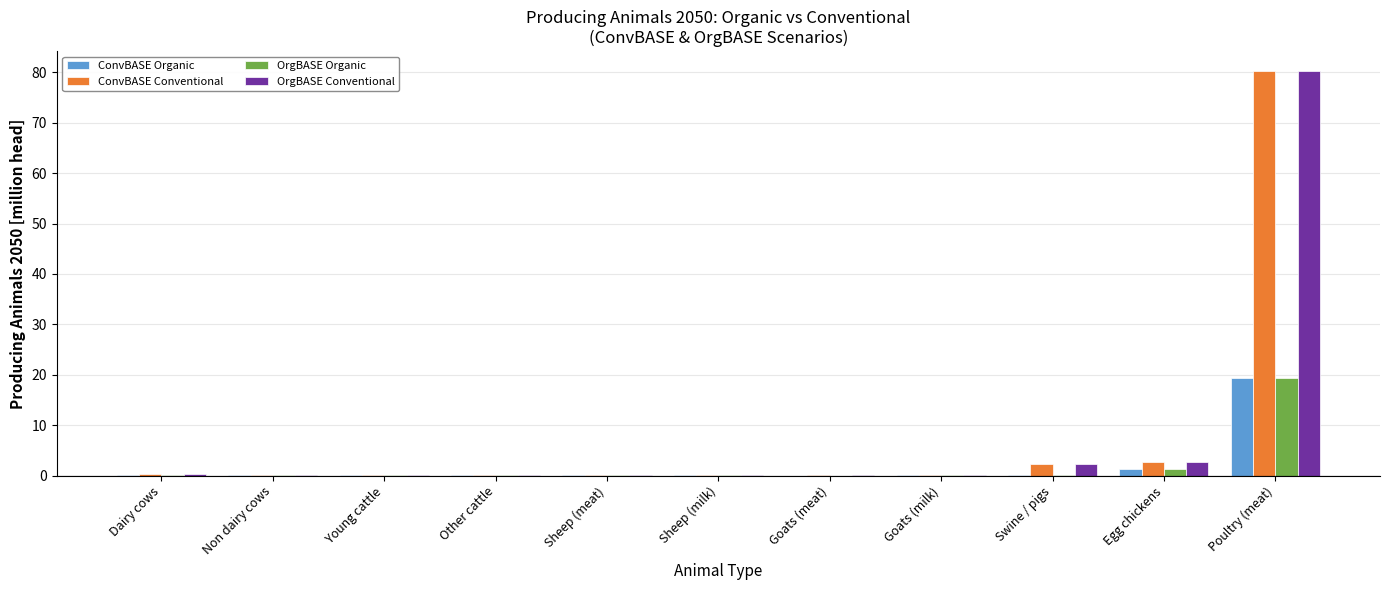

Which label corresponds to the largest value in the chart?

Poultry (meat)